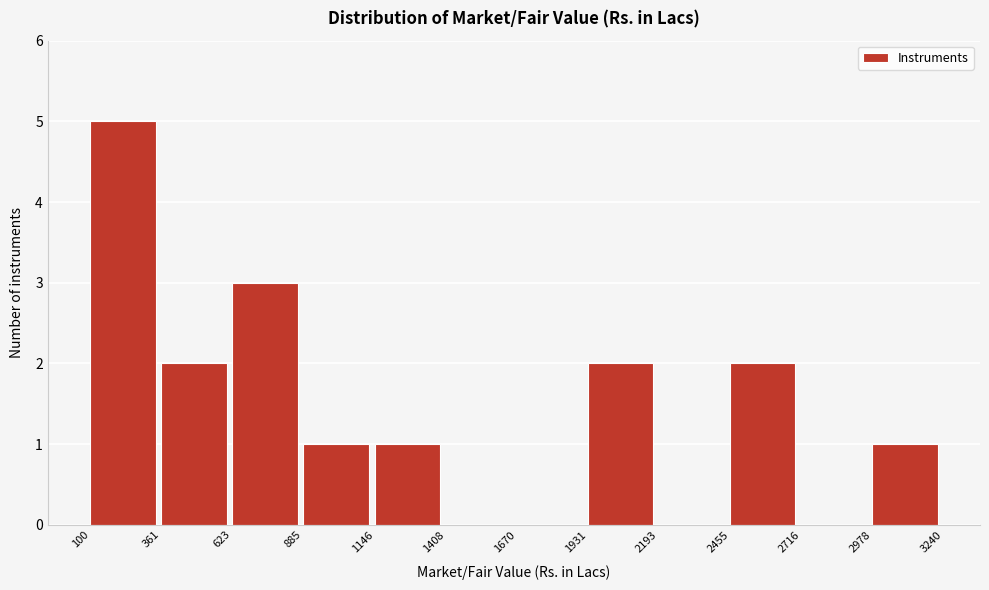

What is the height of the bar covering 100 to 361 on the x-axis? The values are not printed on the chart, so give them approximately, as read against the axis.

5